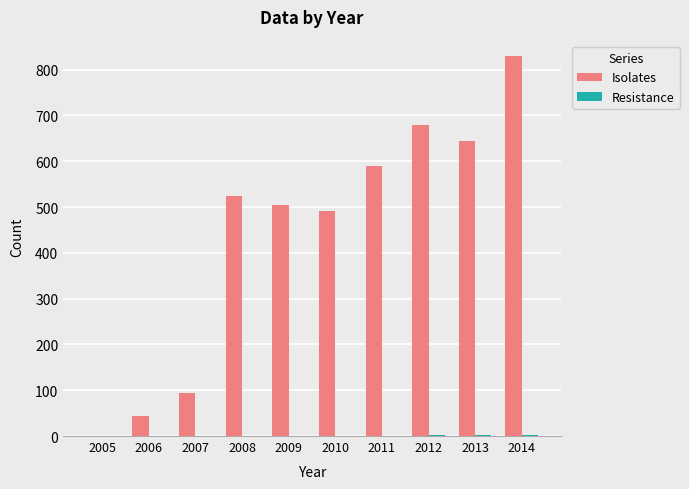

How many positive values does the Isolates series have?

9